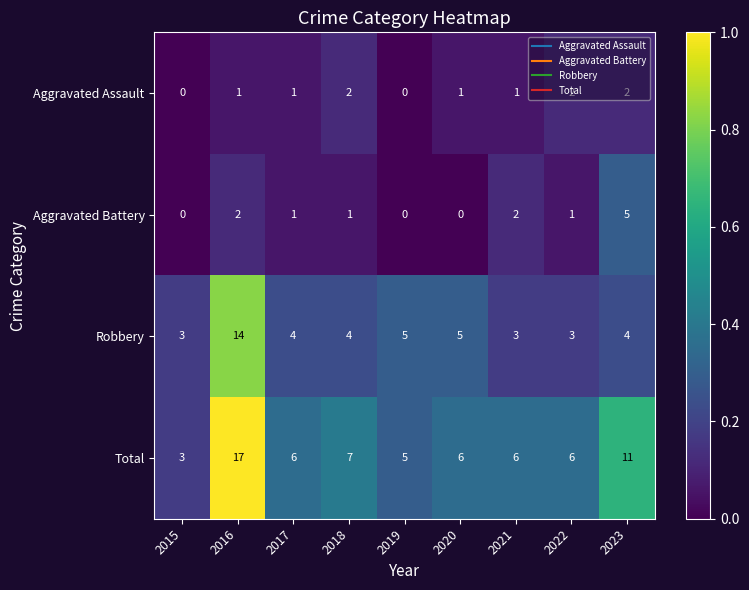

At which category is the sum across all series the highest?

2016